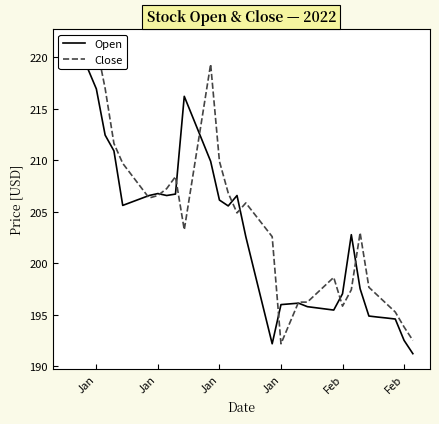

Rank the series by their maximum value, from lowest to highest.

Open, Close